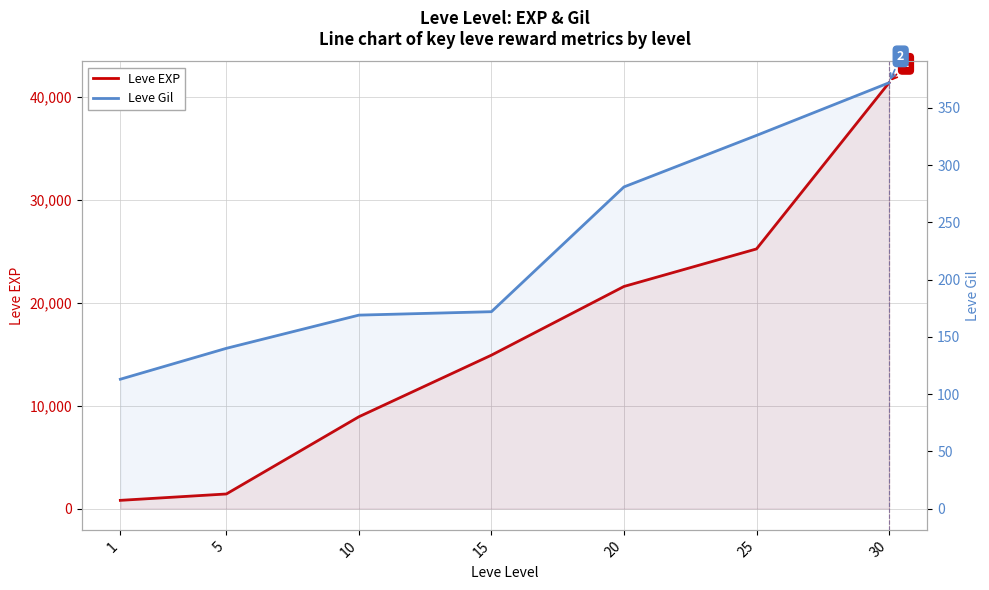

True or false: Leve EXP and Leve Gil intersect in this chart.

False